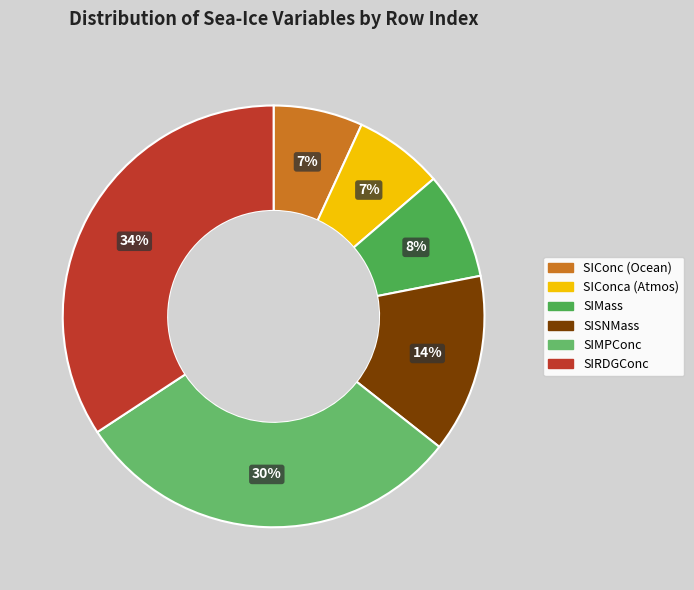

How many segments does this pie chart have?

6